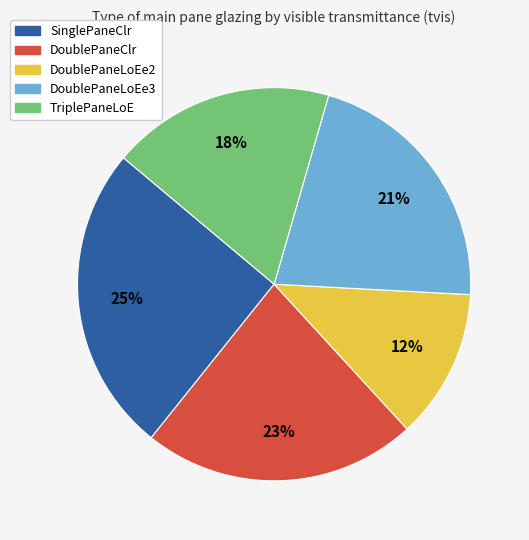

To the nearest percent, what is the difference between the TriplePaneLoE and DoublePaneLoEe2 slice percentages?

6%